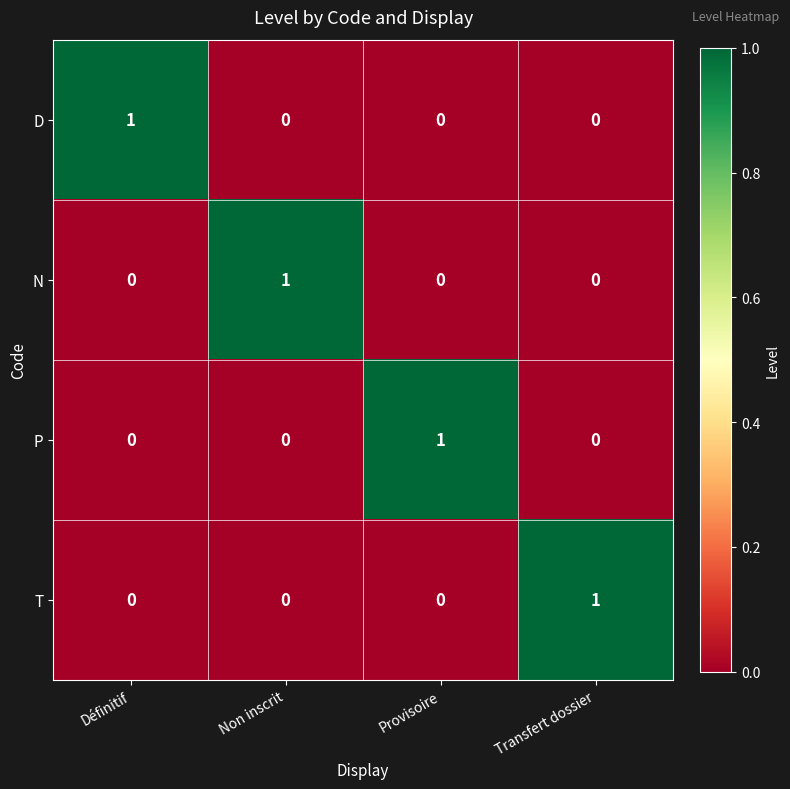

Count the number of data series in this chart.

4